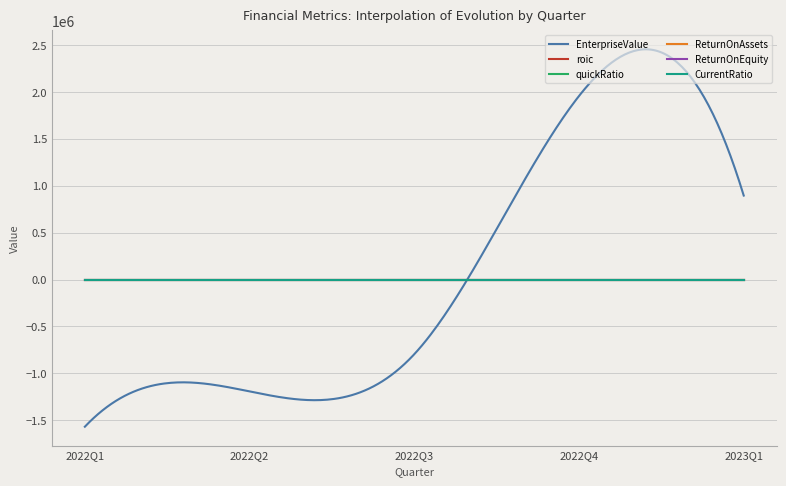

Which series has the widest spread of values?

EnterpriseValue